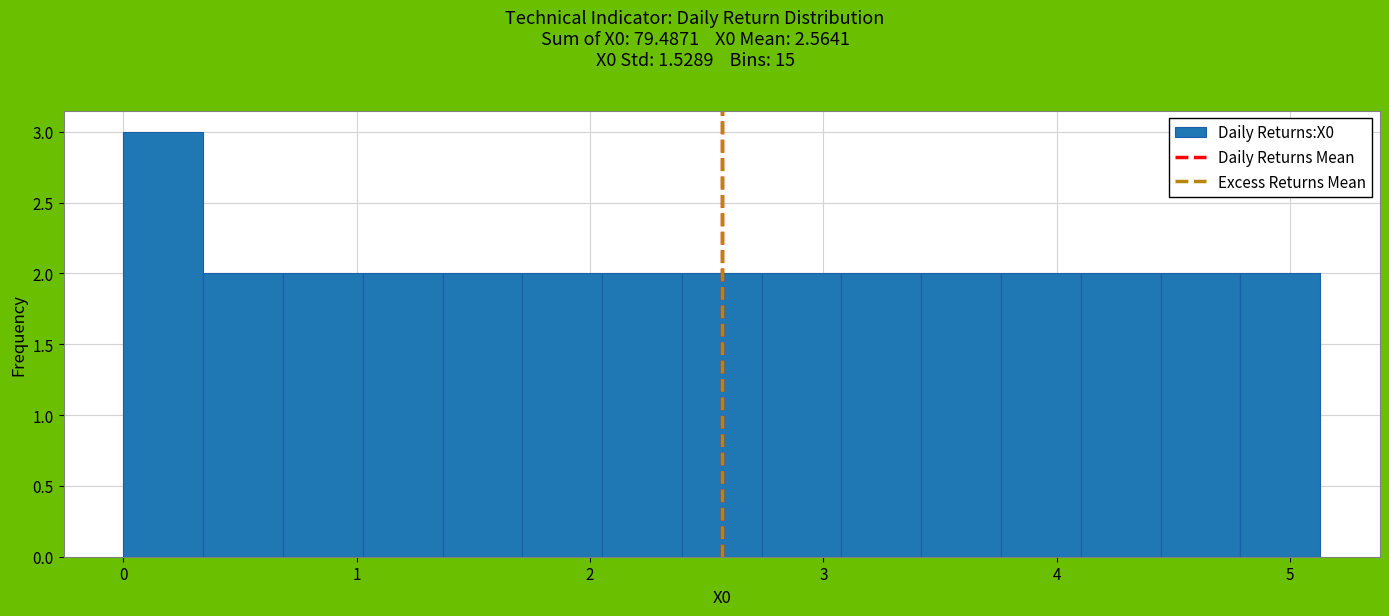

Around what value on the x-axis is the tallest bar? Give the approximate position of its centre, as read against the axis.

0.2